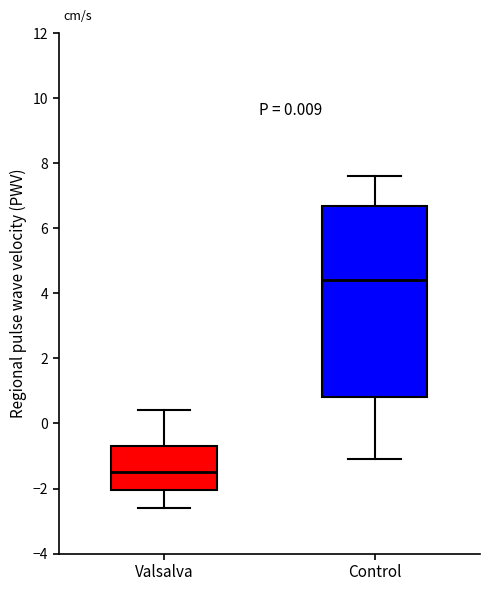

Which box has the highest median line?

Control